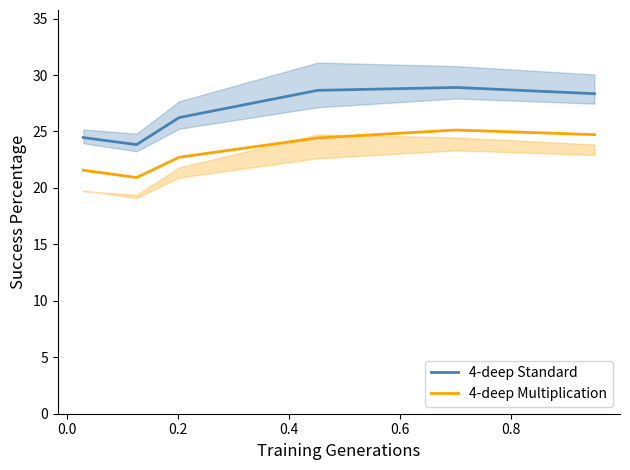

True or false: 4-deep Standard and 4-deep Multiplication cross at least once.

False